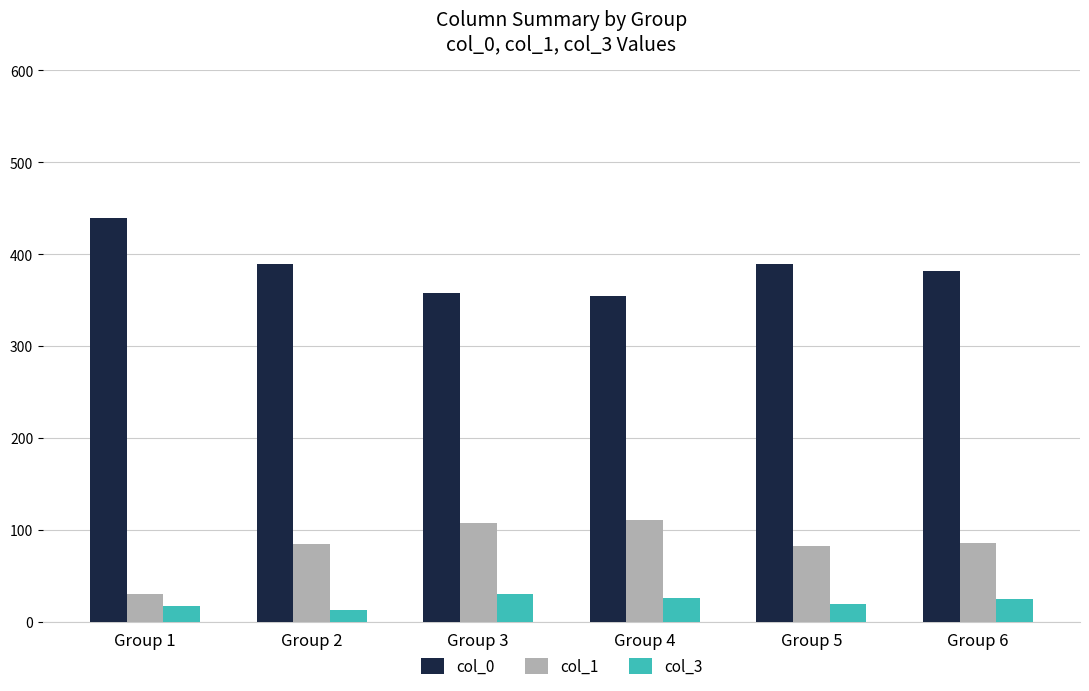

How many values in the col_1 series are below 86?

3